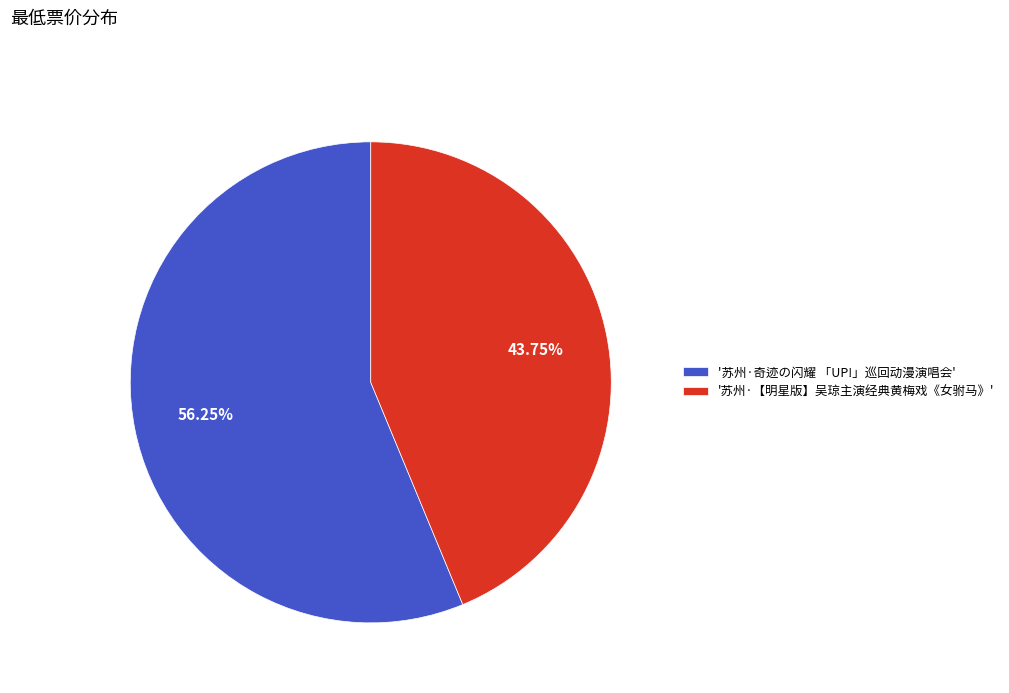

What is the smallest slice in the pie chart?

'苏州·【明星版】吴琼主演经典黄梅戏《女驸马》'